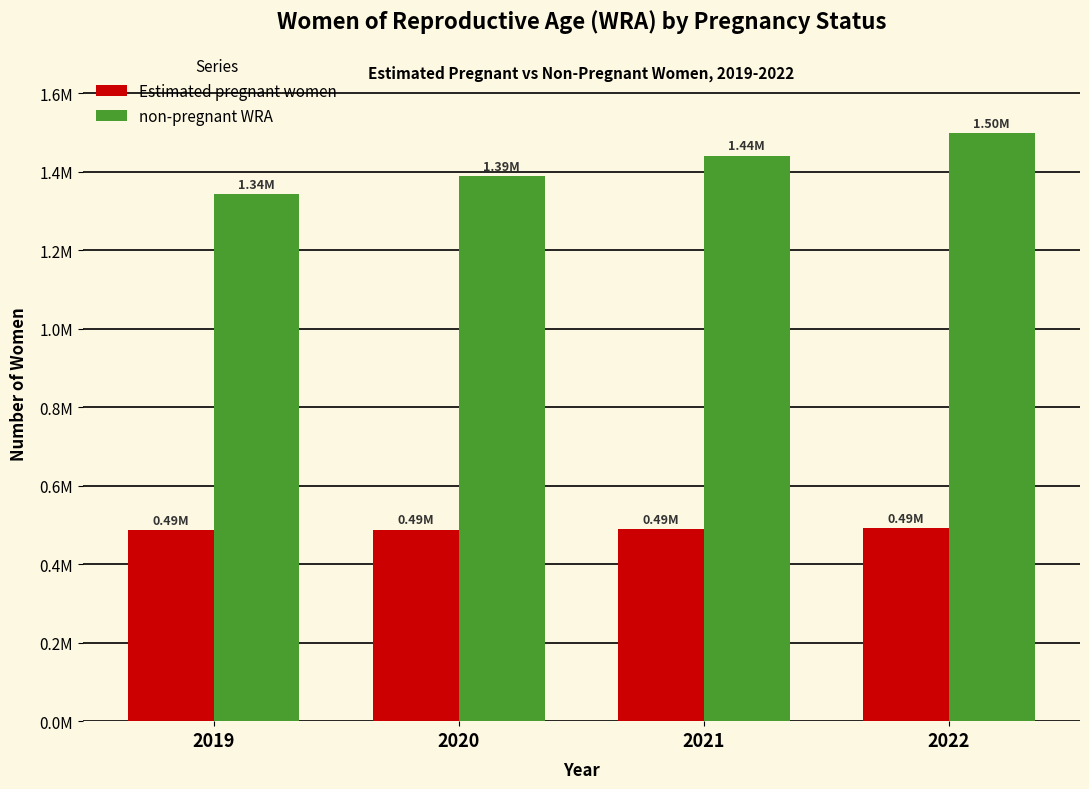

Does the chart contain stacked bars?

No